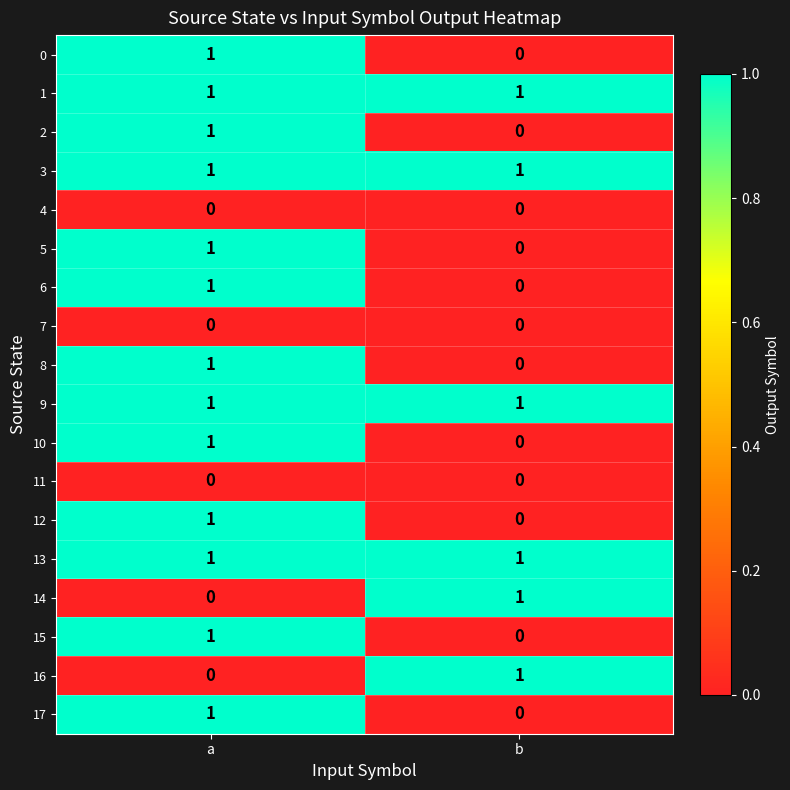

List the labels in order of 8 value, smallest first.

b, a